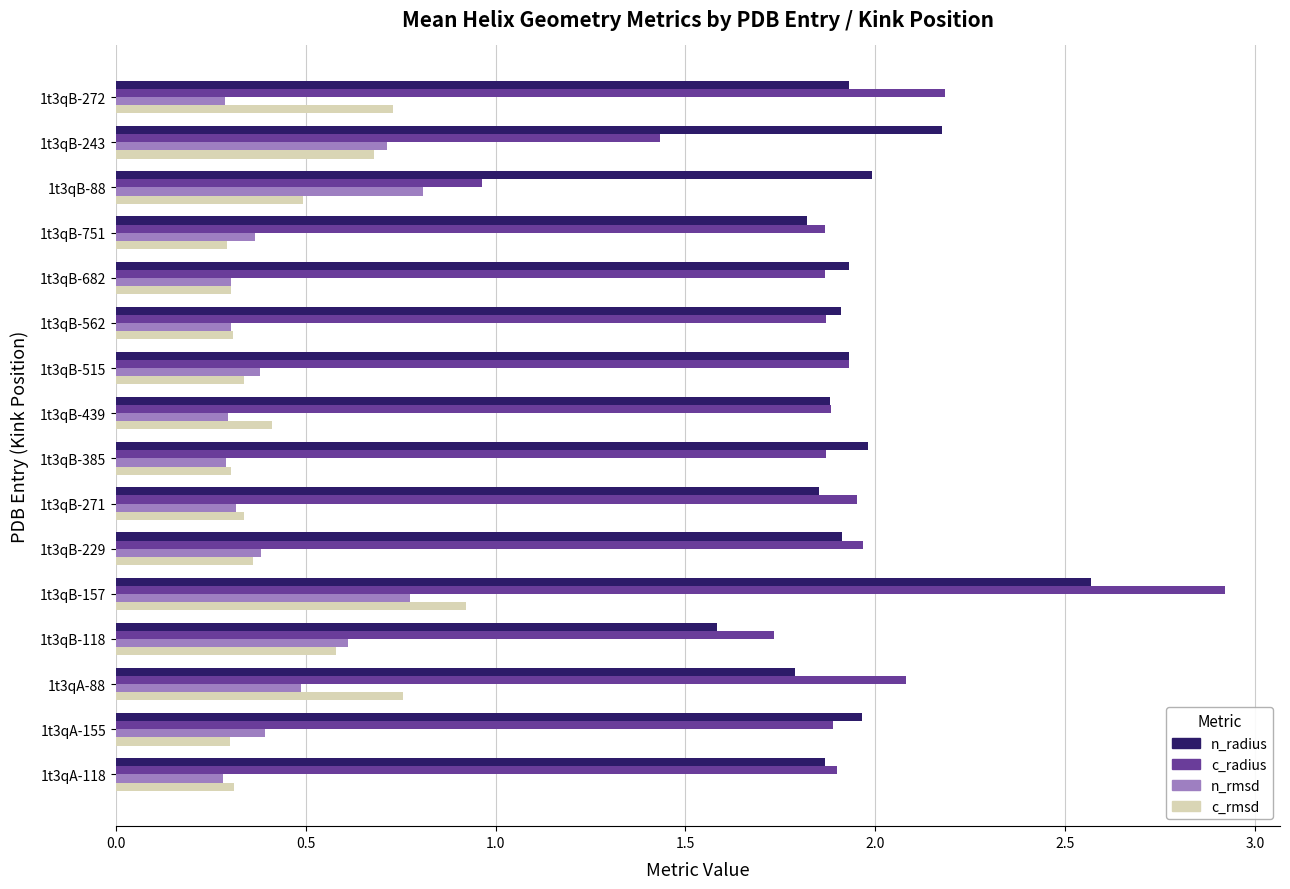

What is the sum of the c_rmsd values at 1t3qB-272 and 1t3qB-439?

1.1